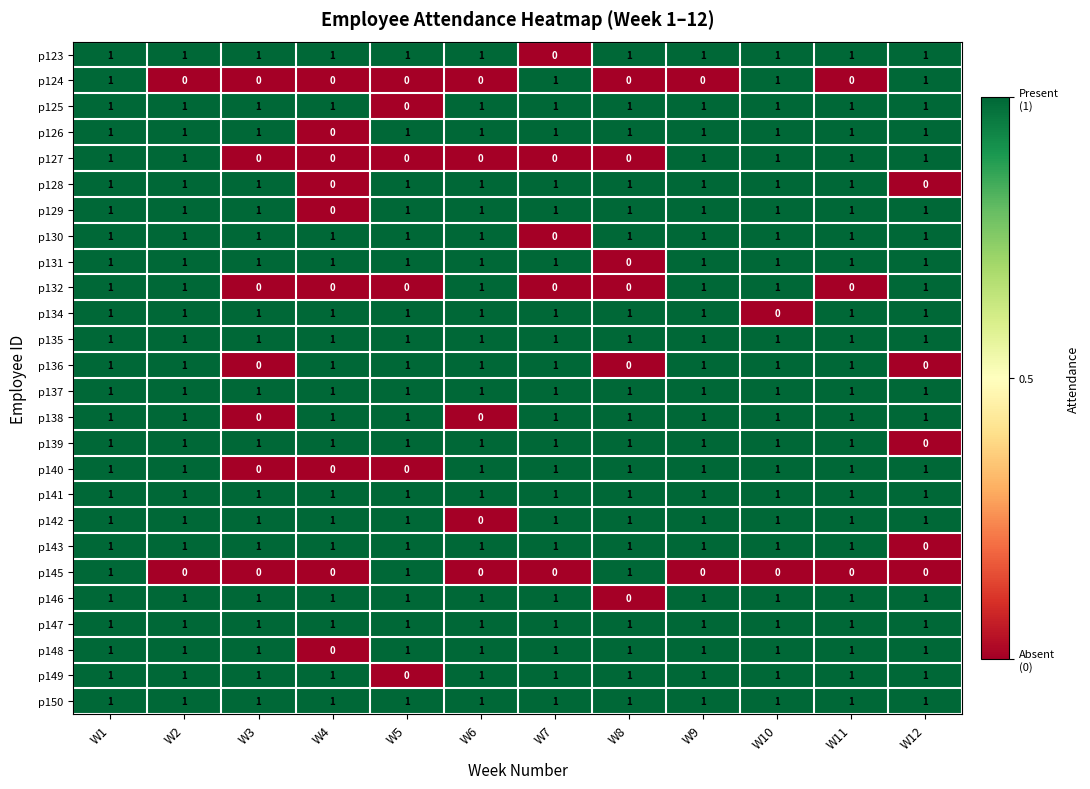

What is the sum of all p125 values?

11